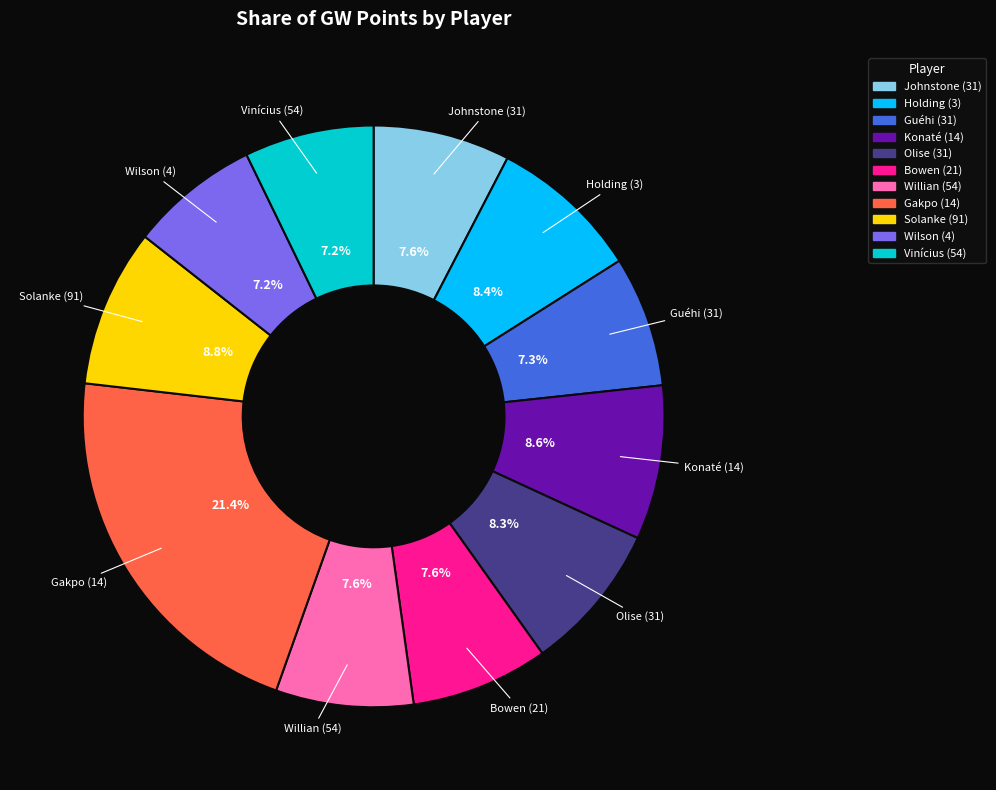

Is there any slice that represents more than half of the pie?

No